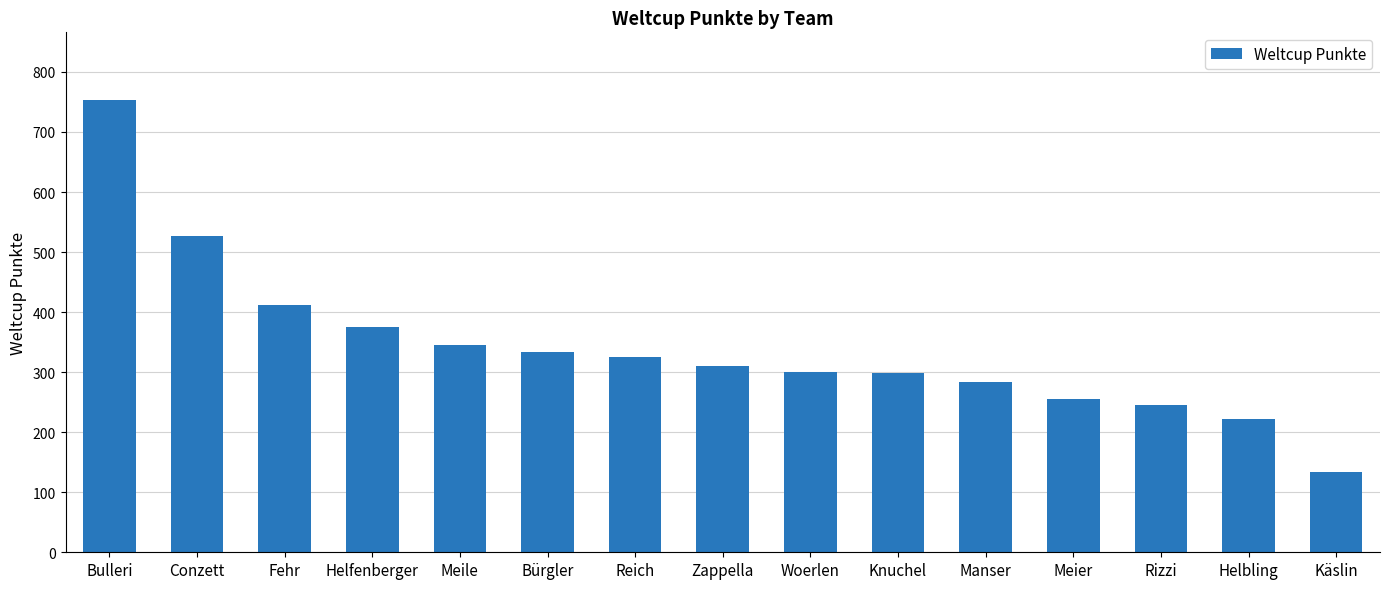

True or false: the data shows 325 at Reich.

True